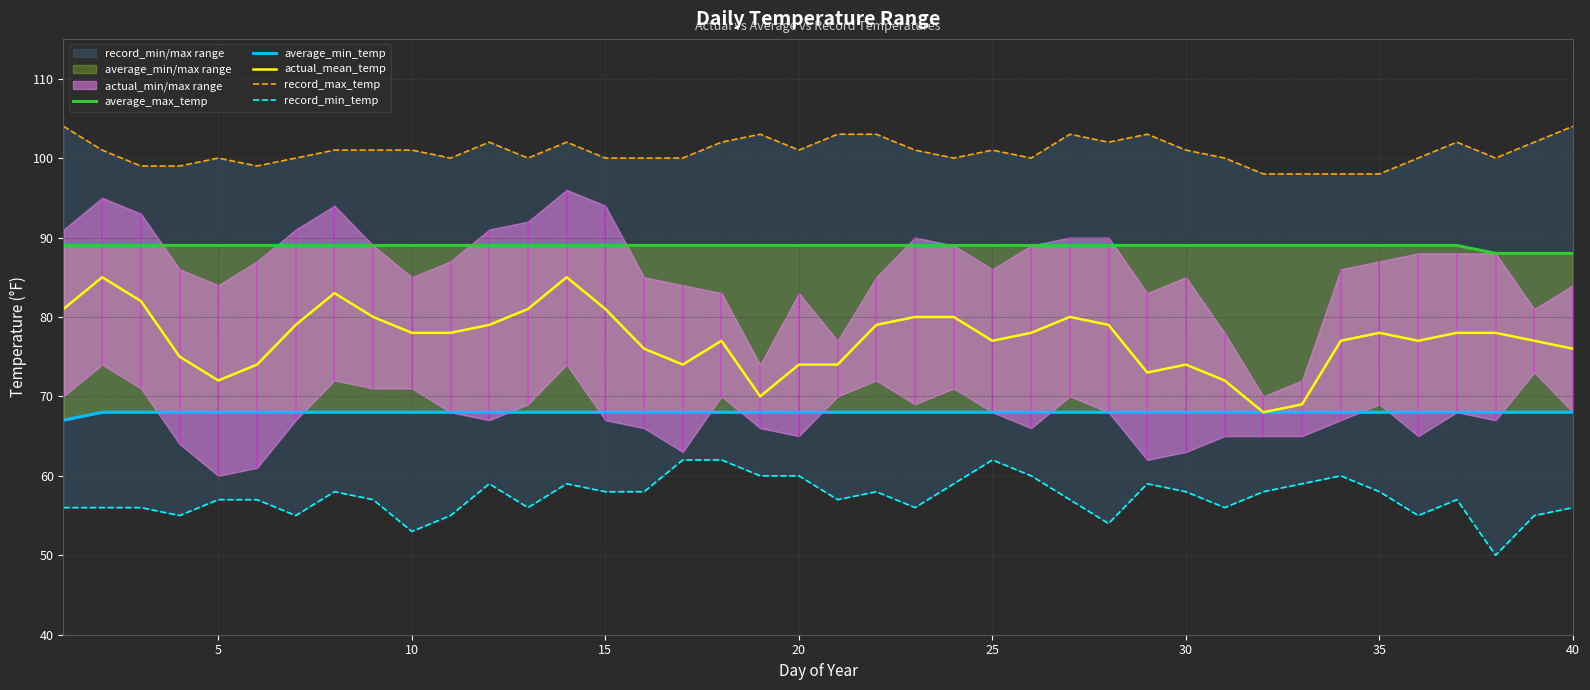

Which series has the largest range (max minus min)?

actual_mean_temp